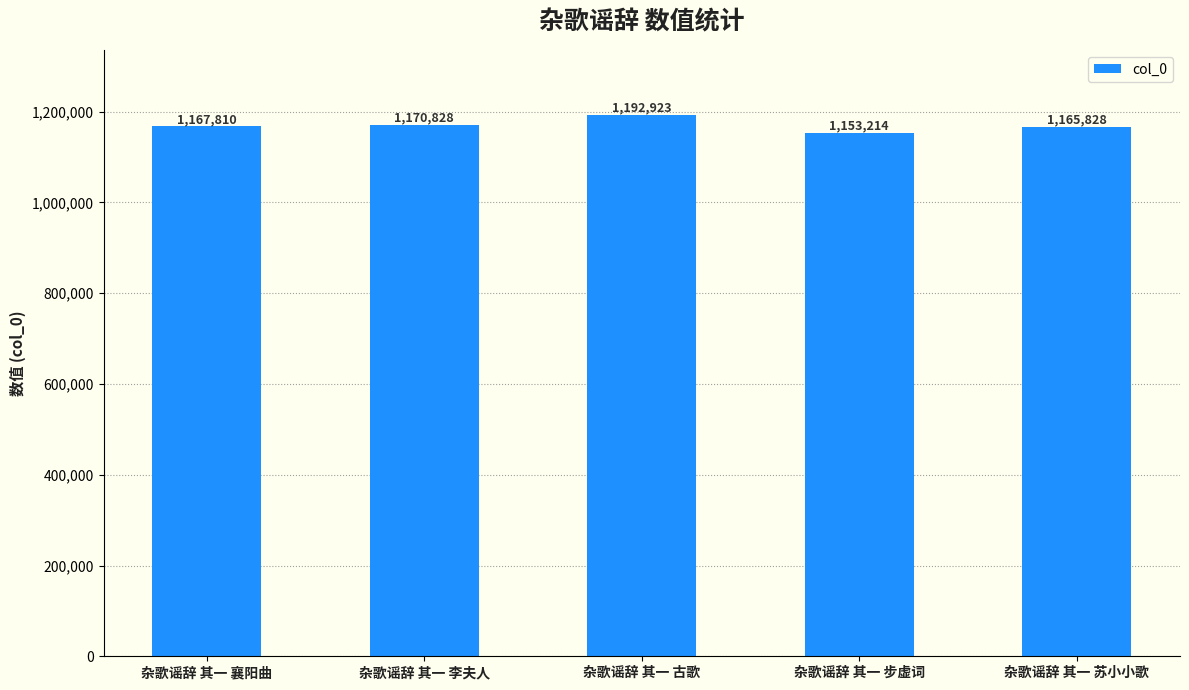

Which category has the highest value across all series?

杂歌谣辞 其一 古歌